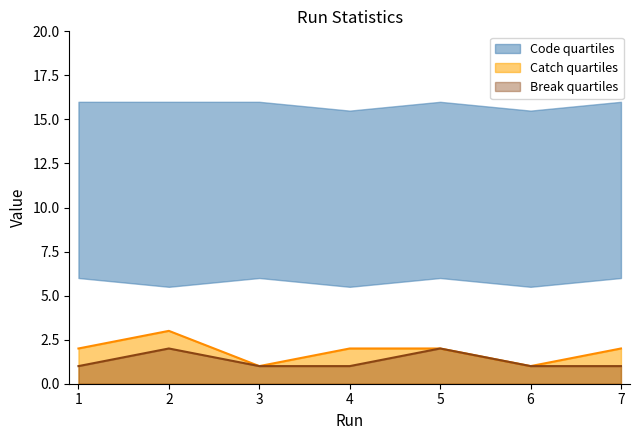

The Catch quartiles series shows 2 at 7. True or false?

True